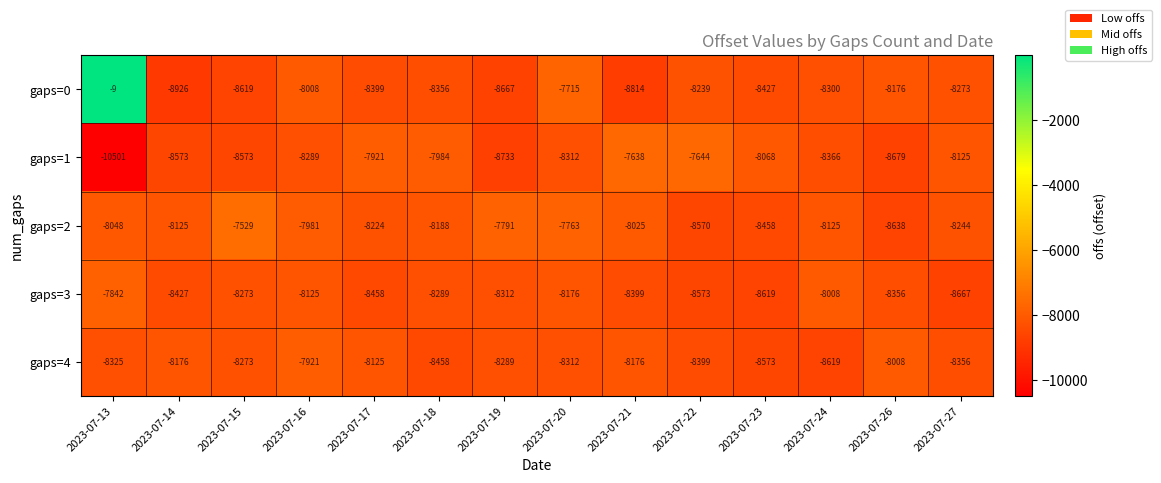

Read the gaps=0 value at 2023-07-22, to the nearest 50.

-8250